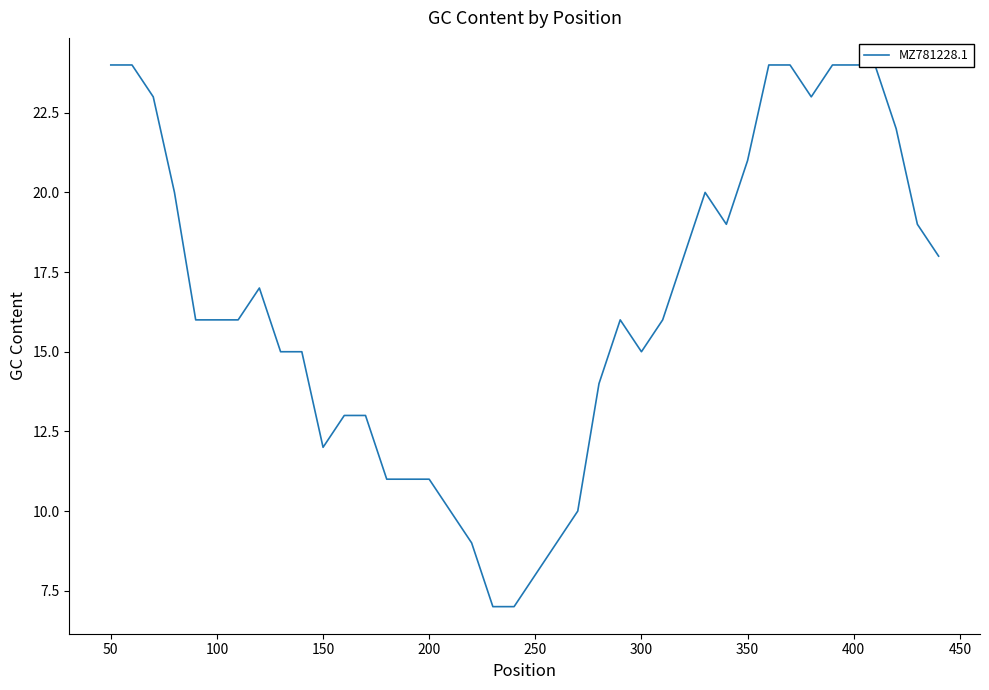

True or false: the data shows 6 at 100.

False